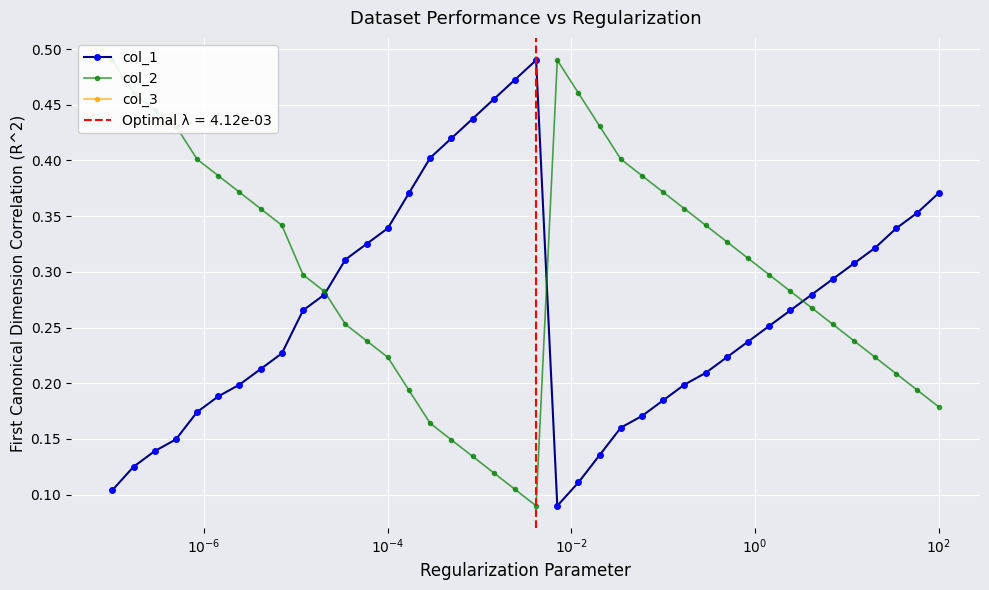

What is the greatest value displayed?

0.5